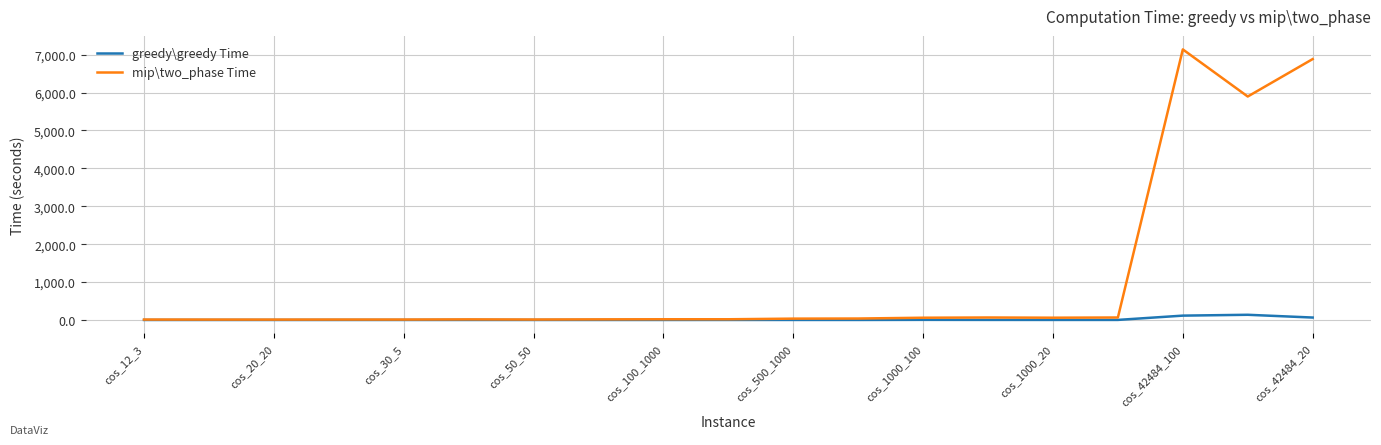

What is the greatest value displayed?

7136.8